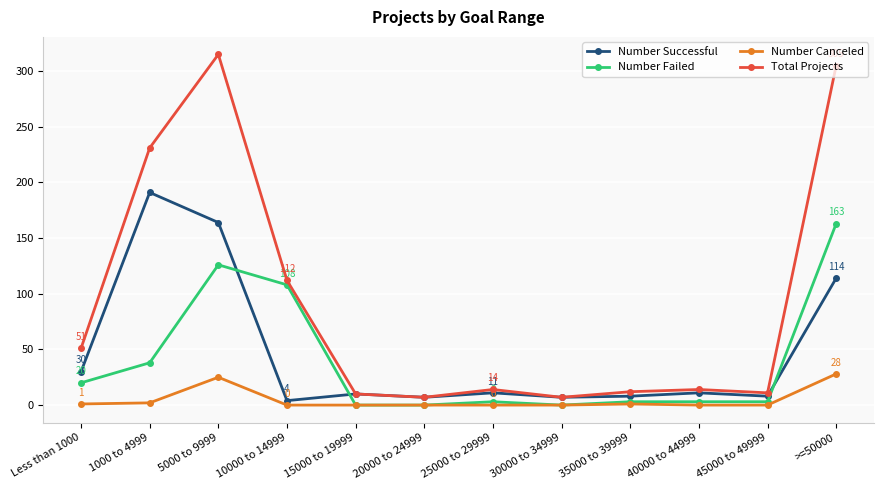

True or false: Total Projects has a value of 305 at >=50000.

True